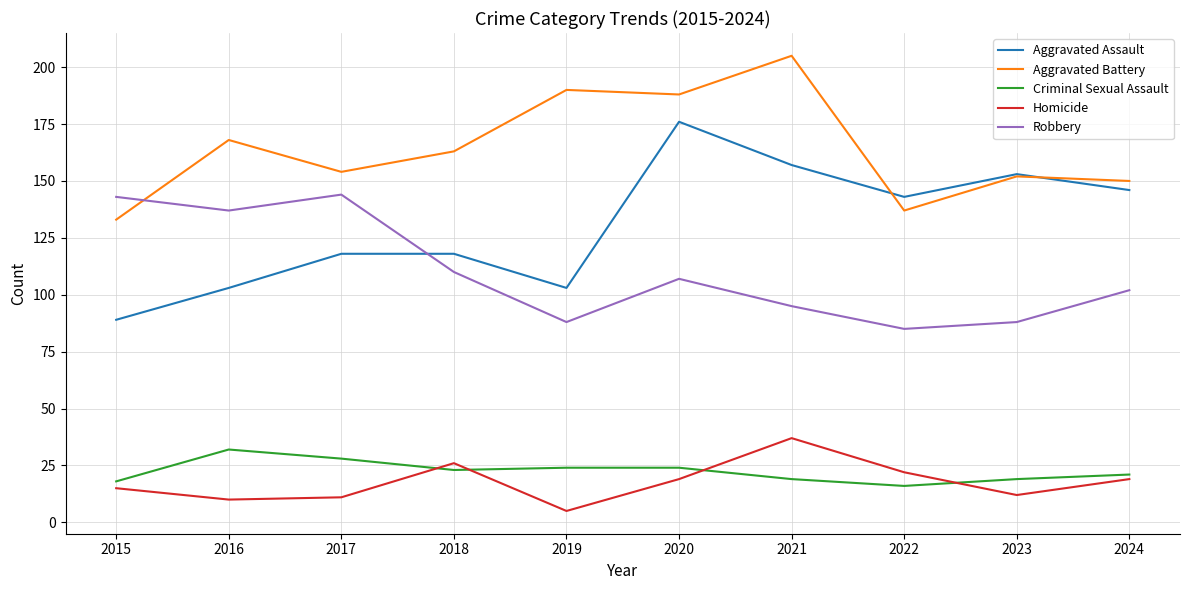

Reading left to right, extract all data points from this chart.

Aggravated Assault: 89	103	118	118	103	176	157	143	153	146
Aggravated Battery: 133	168	154	163	190	188	205	137	152	150
Criminal Sexual Assault: 18	32	28	23	24	24	19	16	19	21
Homicide: 15	10	11	26	5	19	37	22	12	19
Robbery: 143	137	144	110	88	107	95	85	88	102